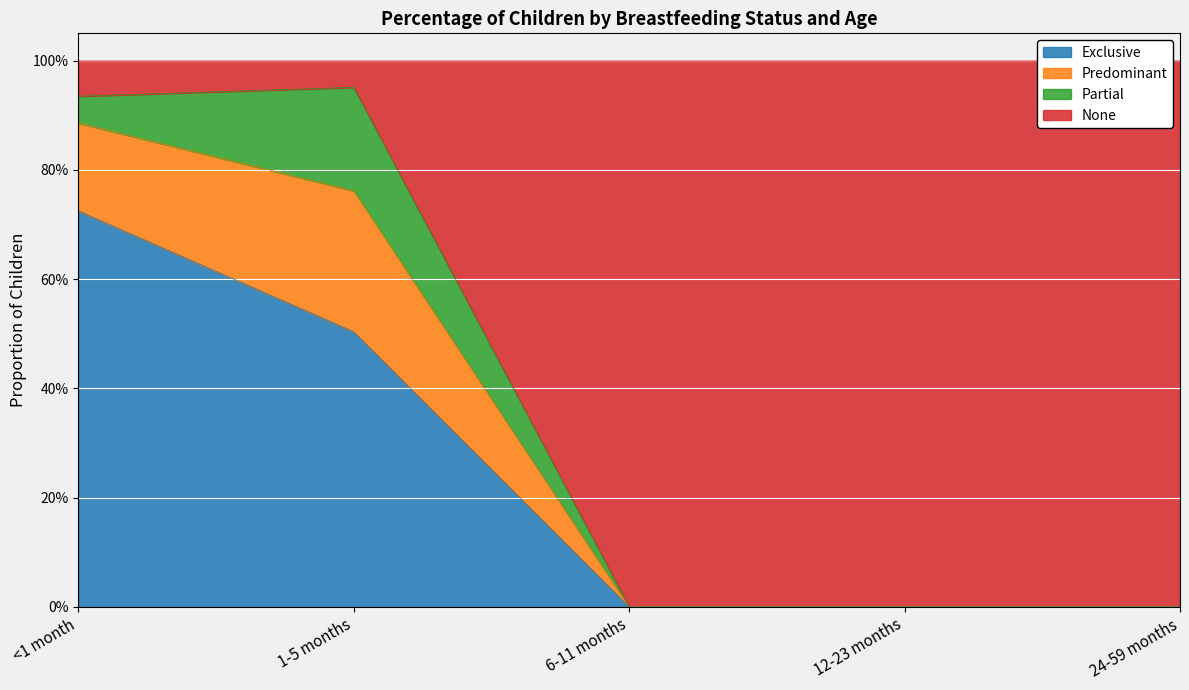

At which category is the sum across all series the highest?

<1 month